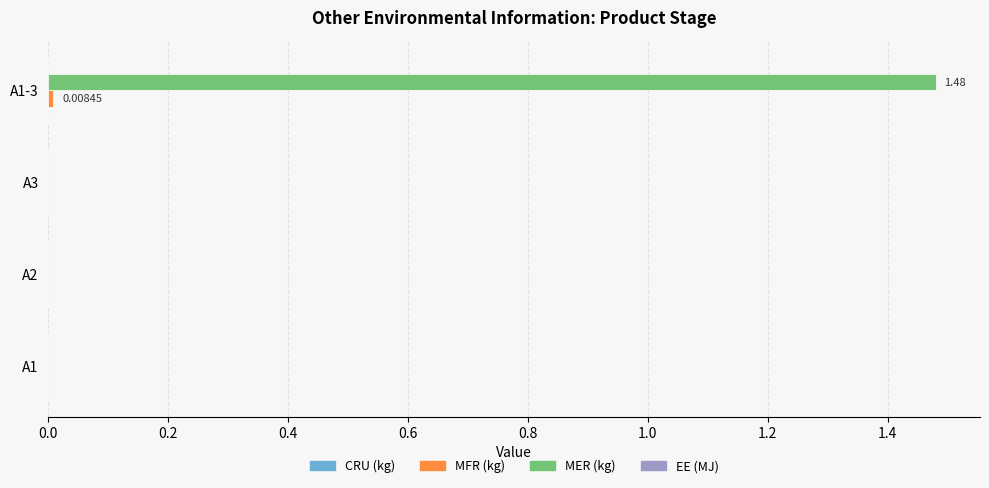

Which series has the largest total across all categories?

MER (kg)